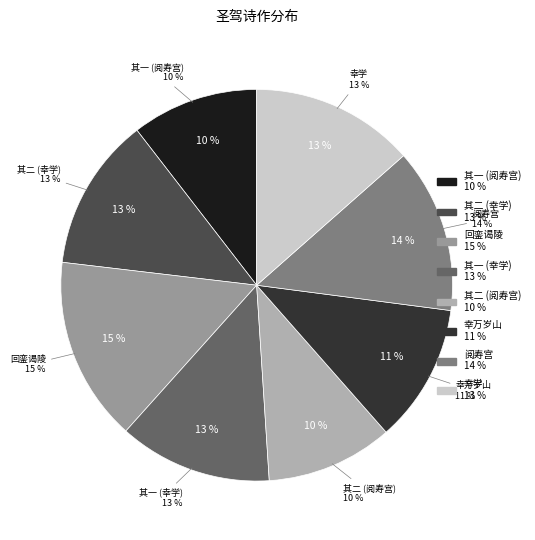

Do 冬日圣驾幸万岁山恭赋 and 三月九日圣驾幸学先是阻雨改卜适际晴和侍从观礼喜而有作 together represent more than half of the pie?

No